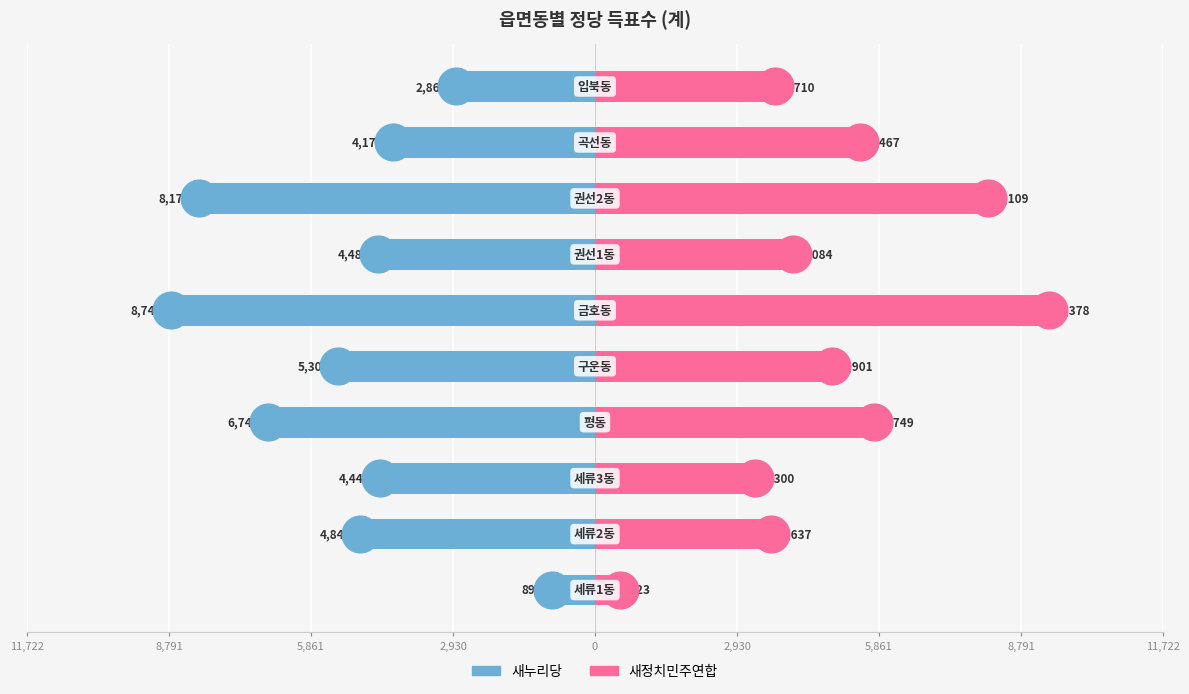

Which series has the widest spread of Y values?

새정치민주연합